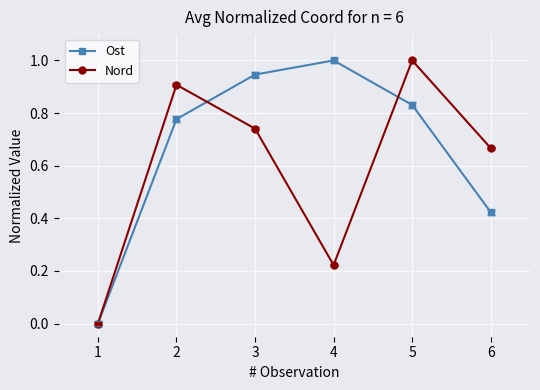

Count the number of categories in the chart.

6